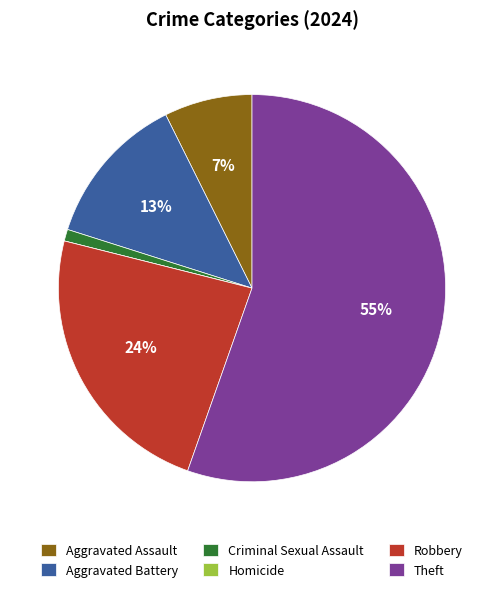

The Aggravated Battery slice represents 1% of the pie. True or false?

False